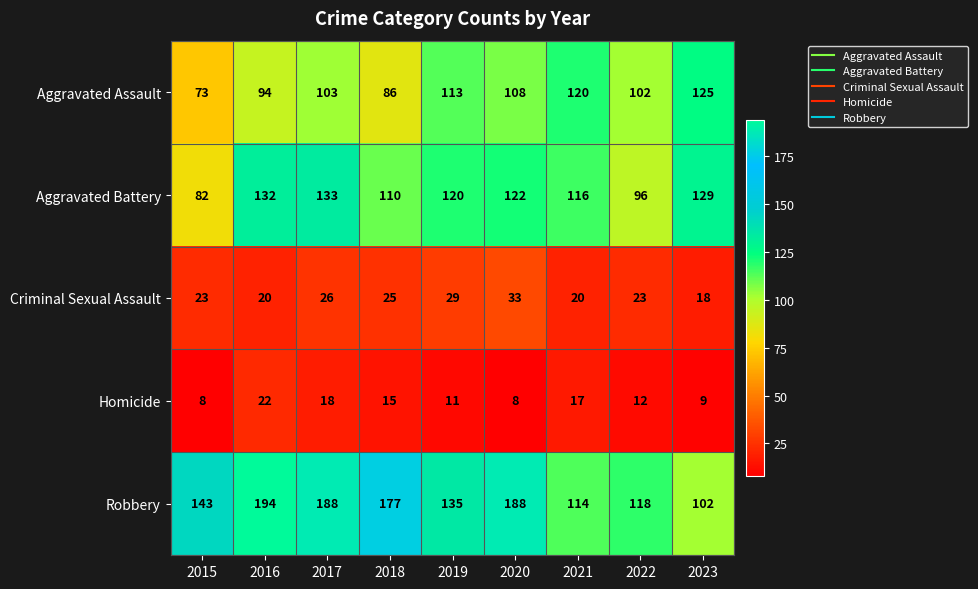

What is the spread (max minus min) of values at 2020?

180